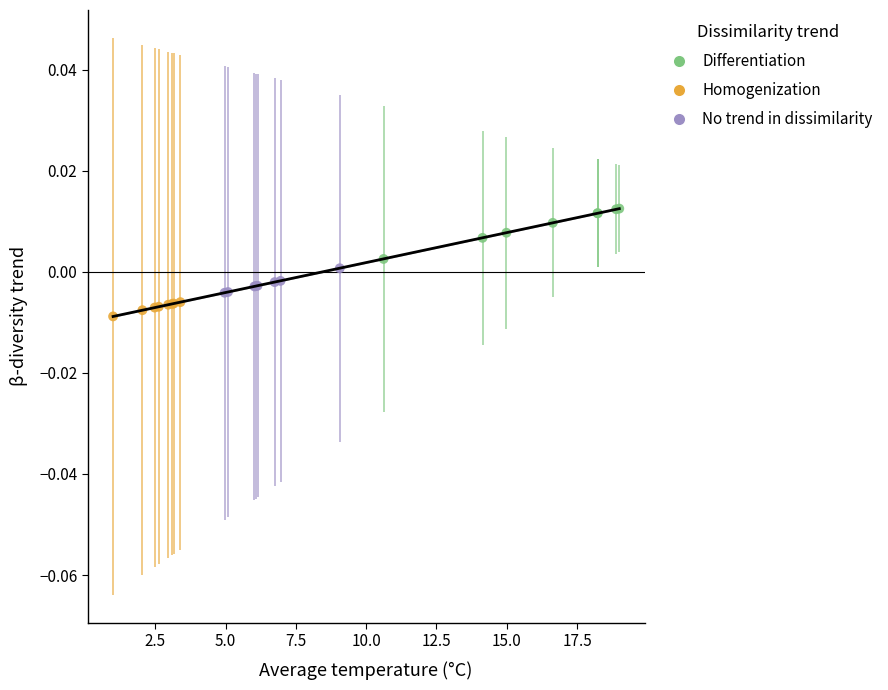

Which series has the largest Y range (max minus min)?

Differentiation